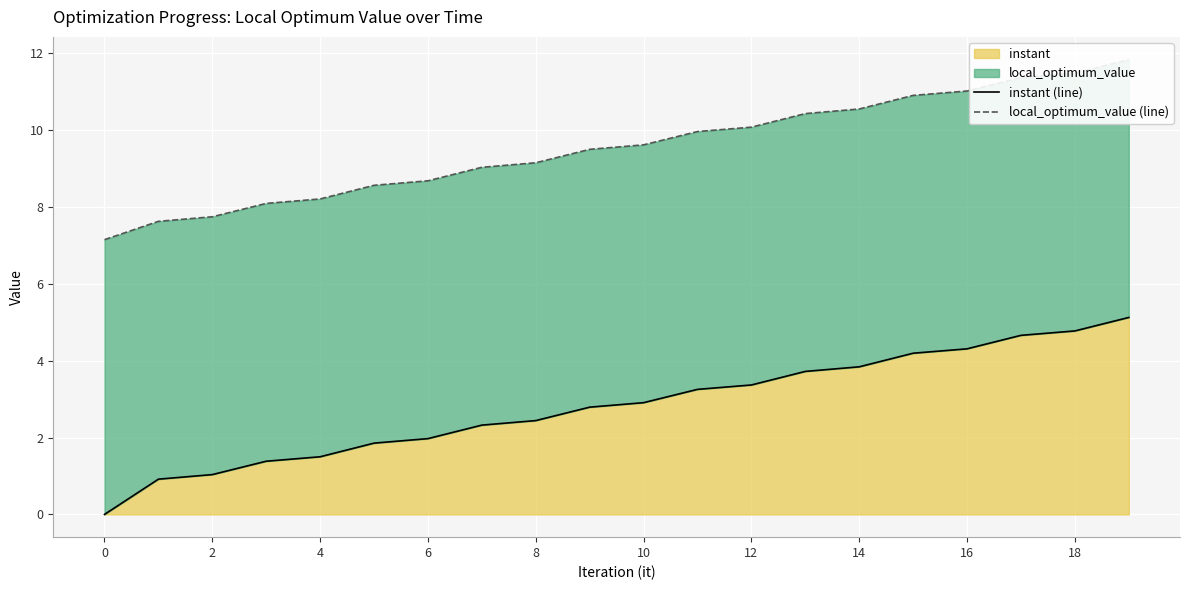

Is the value of local_optimum_value (line) at 4 greater than the value of instant (line) at 10?

Yes